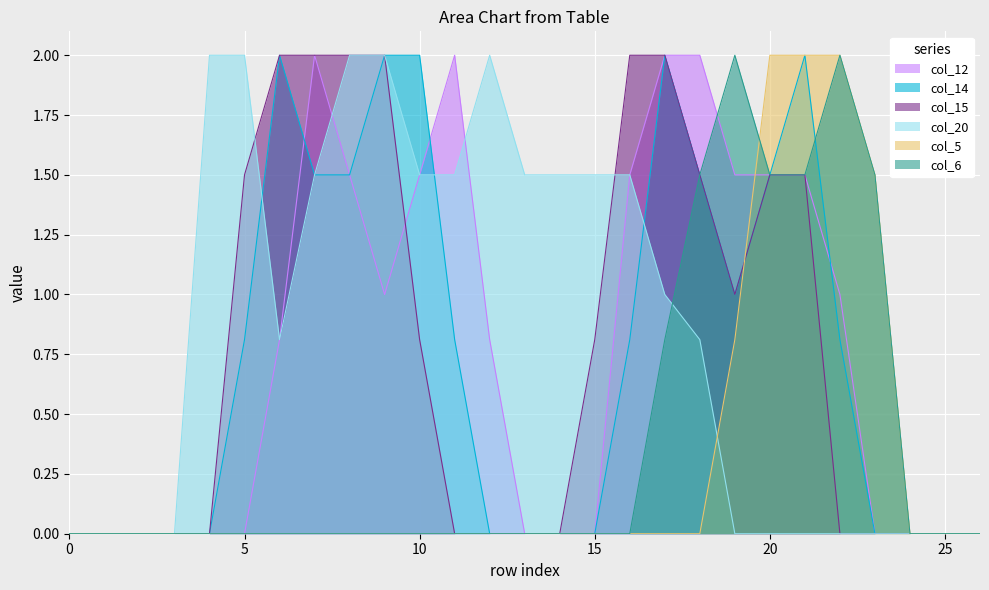

How many values in col_20 are above zero?

15